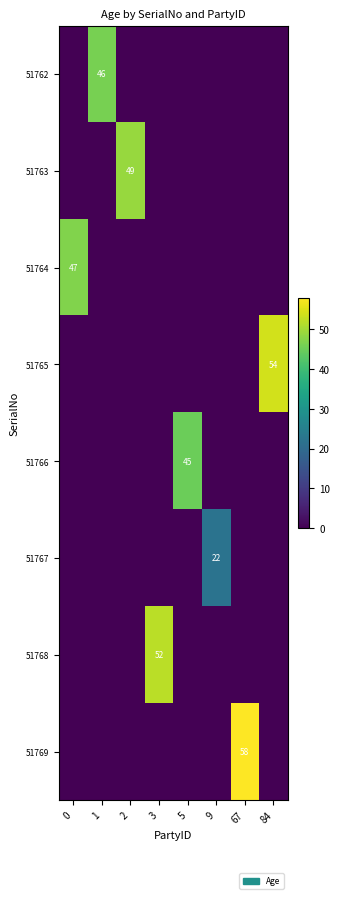

At how many categories does at least one series exceed 1?

8